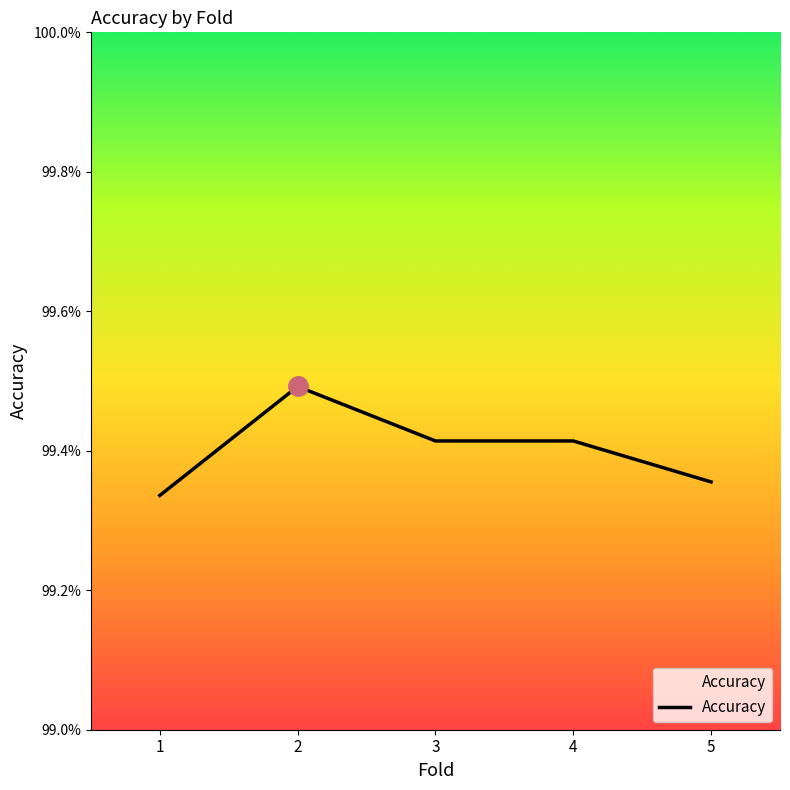

Which category has the lowest value across all series?

1